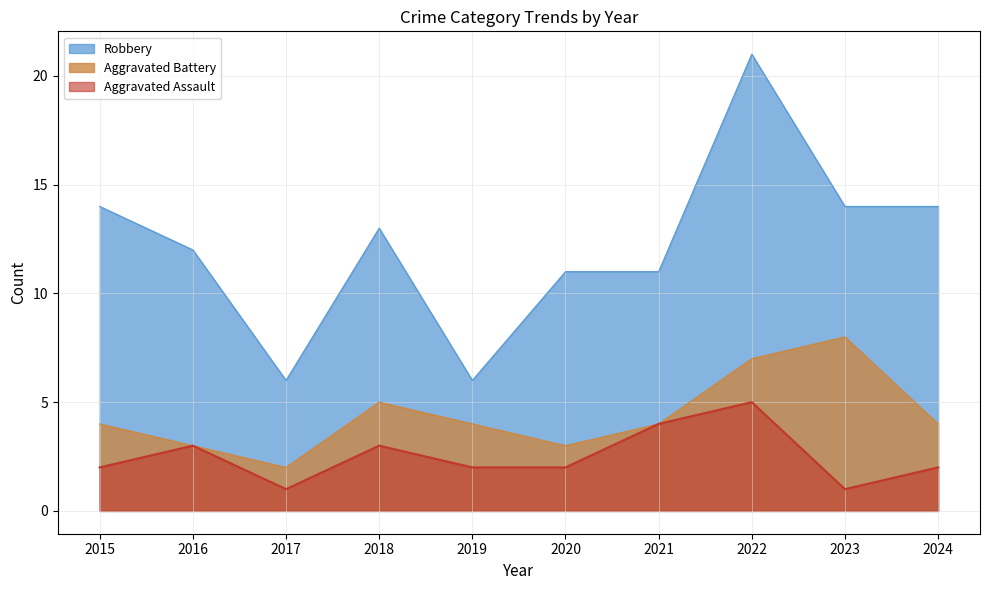

What are all the series names shown in the legend?

Robbery, Aggravated Battery, Aggravated Assault